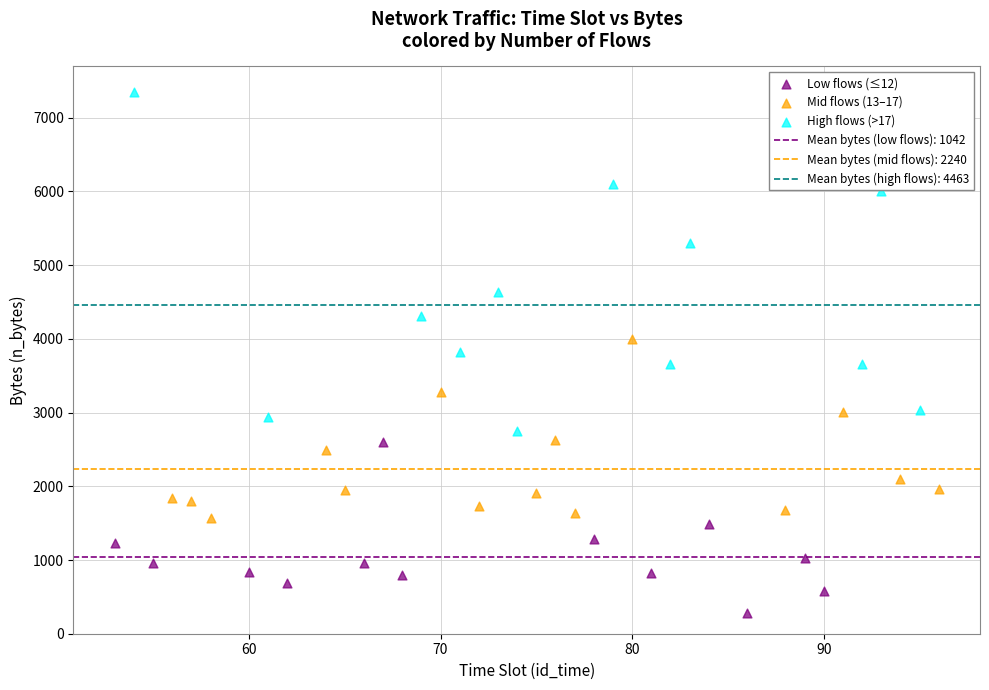

Which series has the largest Y range (max minus min)?

High flows (>17)